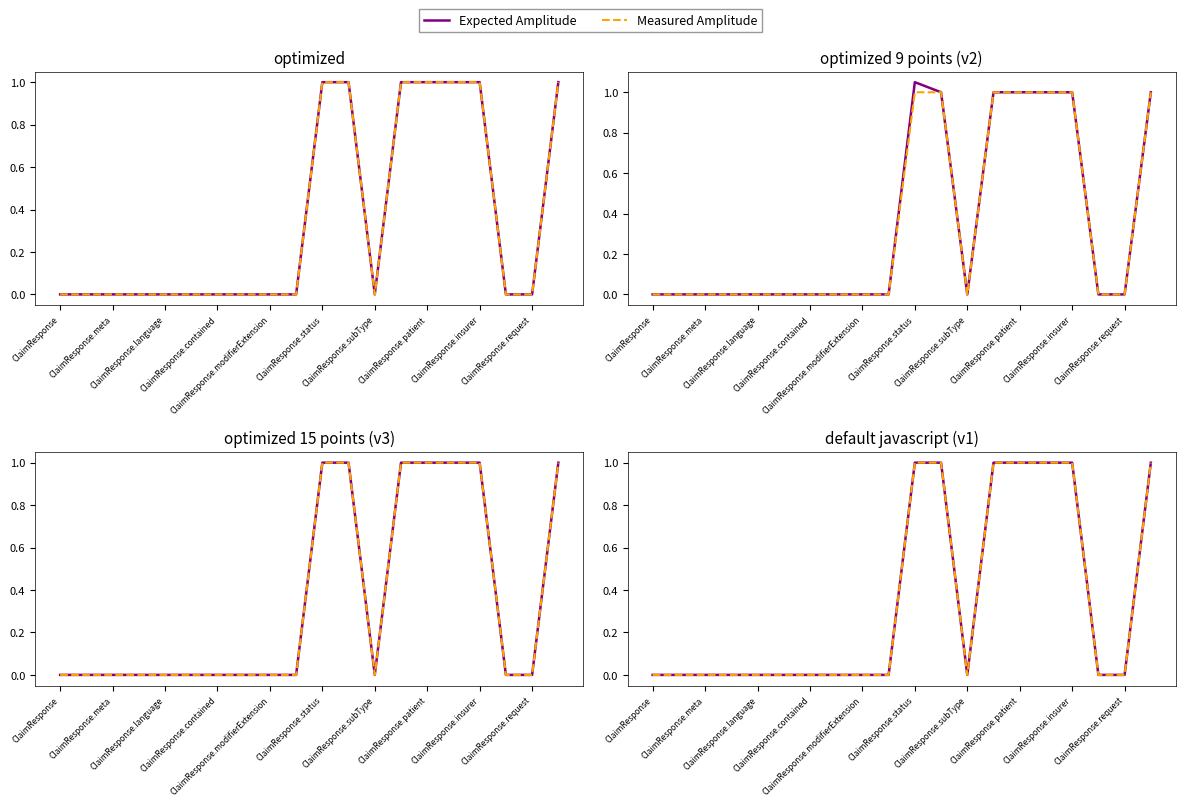

List the series in order of their peak value, lowest first.

Expected Amplitude, Measured Amplitude